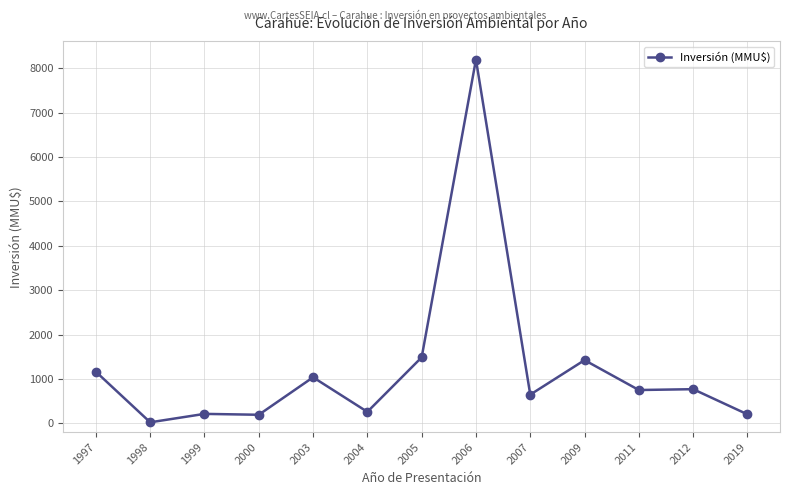

What is the sum of the values at 2007 and 2019?

844